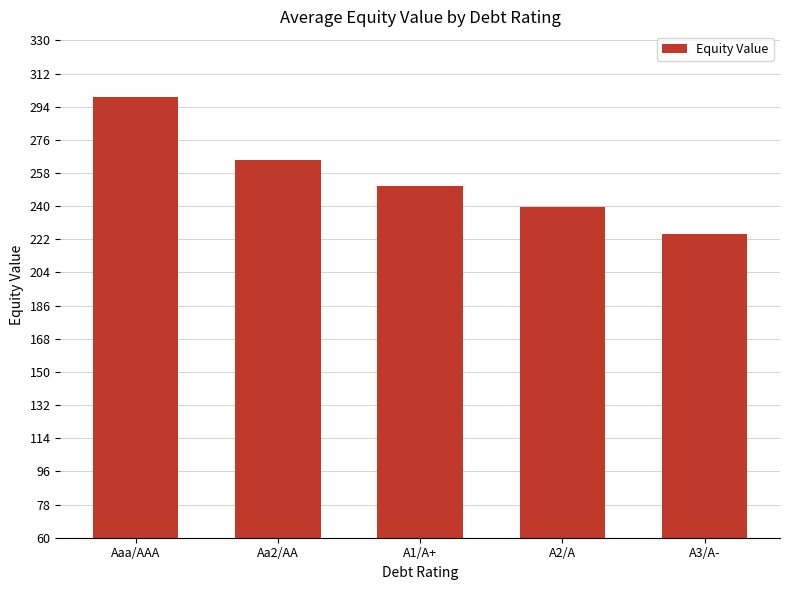

What is the label of the 3rd bar from the right?

A1/A+